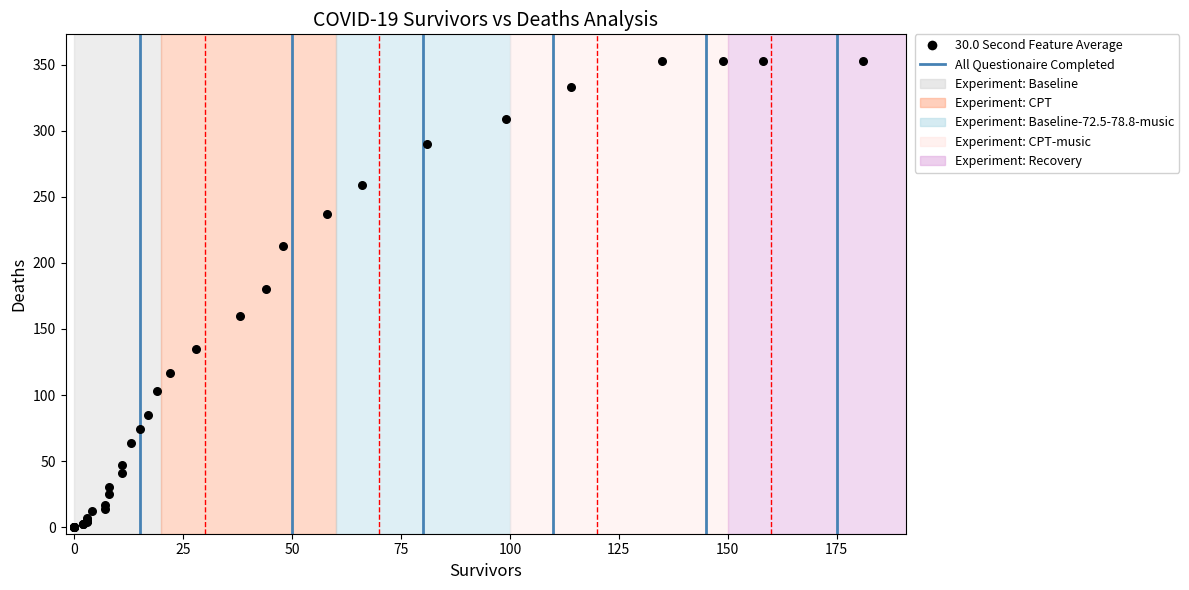

What Y value in the scatter plot is closest to 176?

180